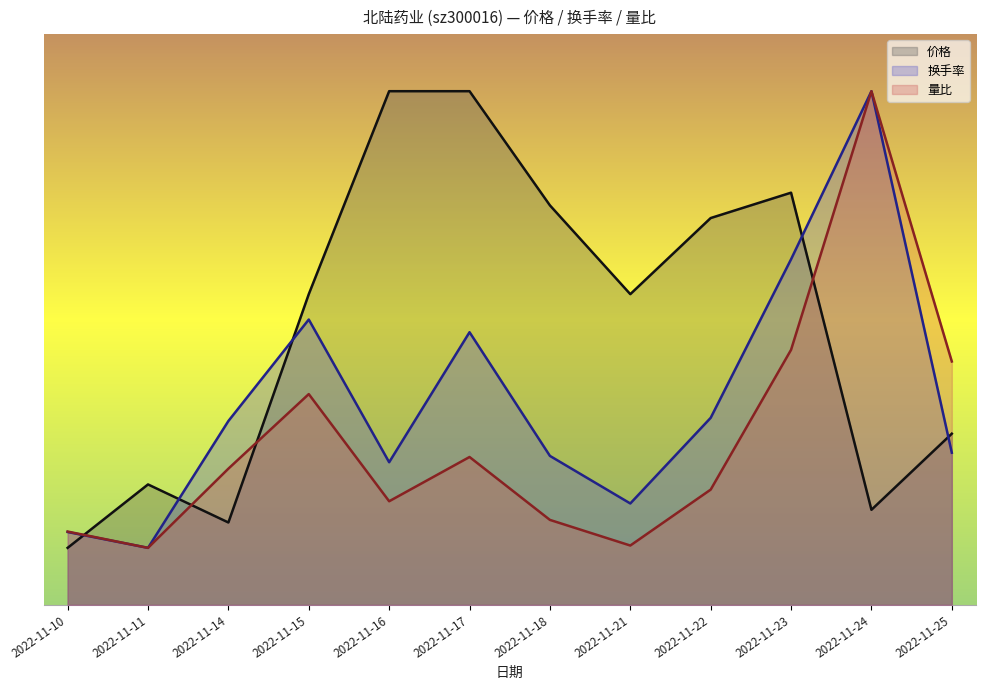

Reading right to left, extract all data points from this chart.

价格: 3.0	1.7	7.2	6.8	5.4	7.0	9.0	9.0	5.4	1.4	2.1	1.0
换手率: 2.7	9.0	6.1	3.3	1.8	2.6	4.8	2.5	5.0	3.2	1.0	1.3
量比: 4.3	9.0	4.5	2.0	1.0	1.5	2.6	1.8	3.7	2.4	1.0	1.3